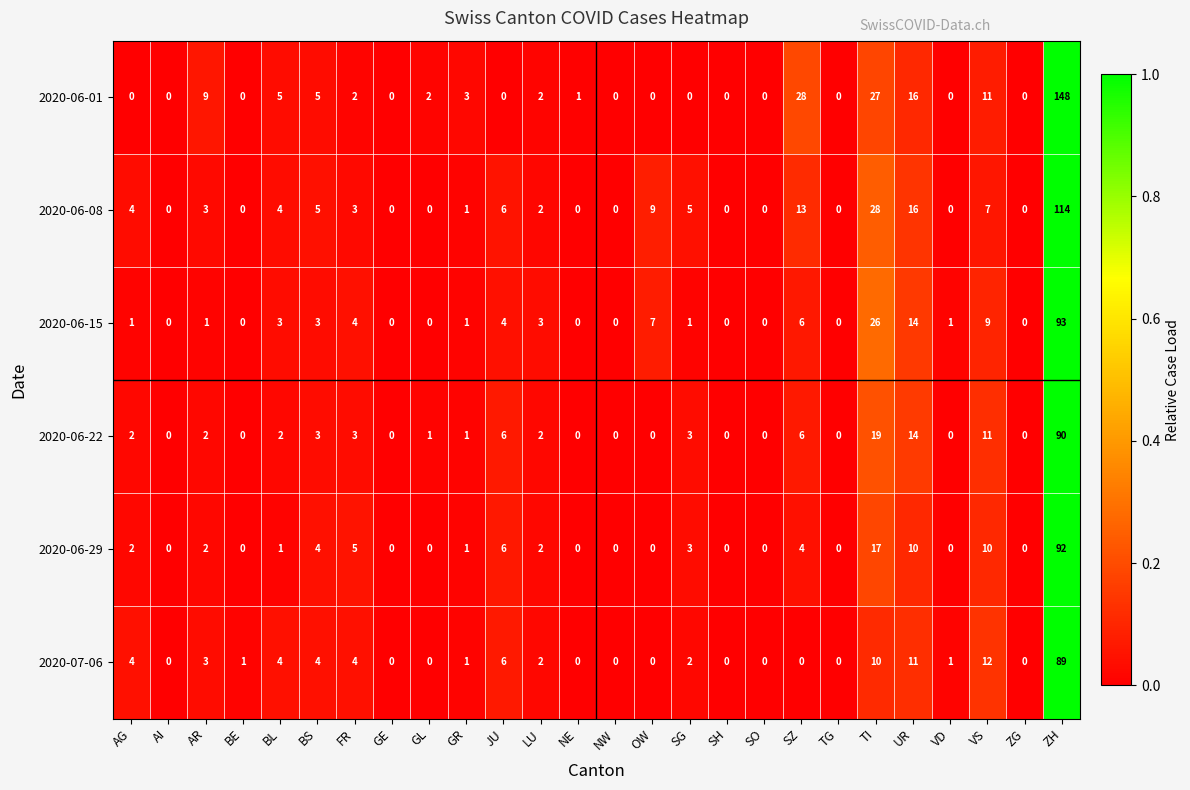

Count the number of data series in this chart.

6